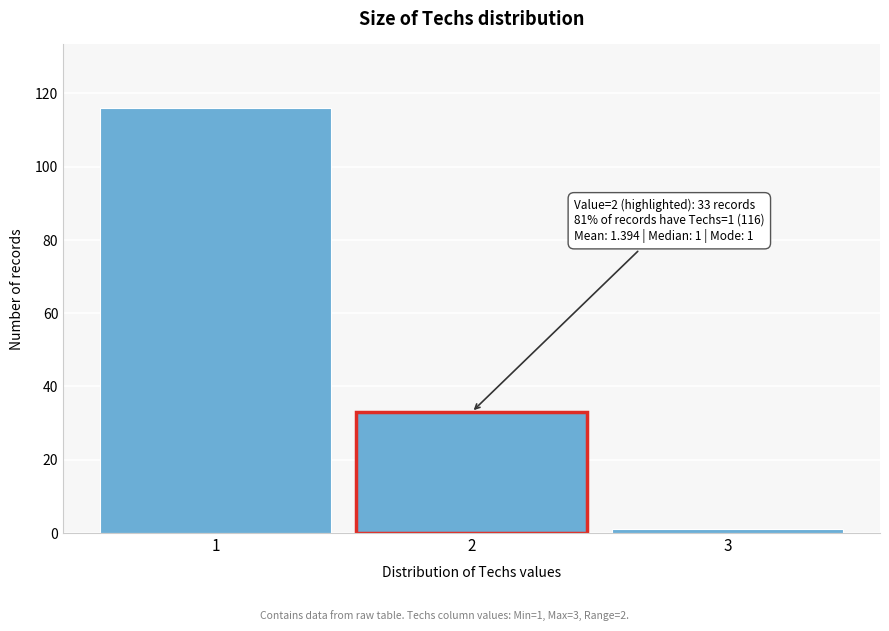

Reading left to right, extract all data points from this chart.

1=116	2=33	3=1